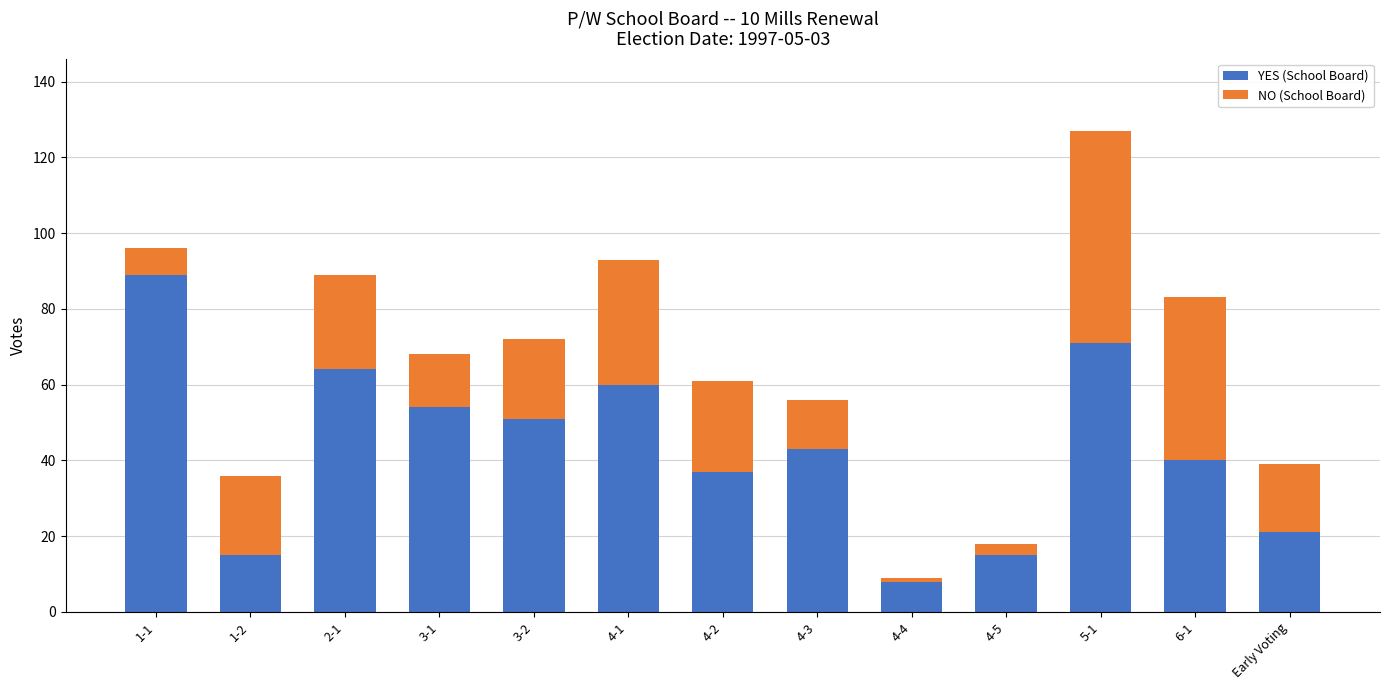

What is the sum of all YES (School Board) values?

568